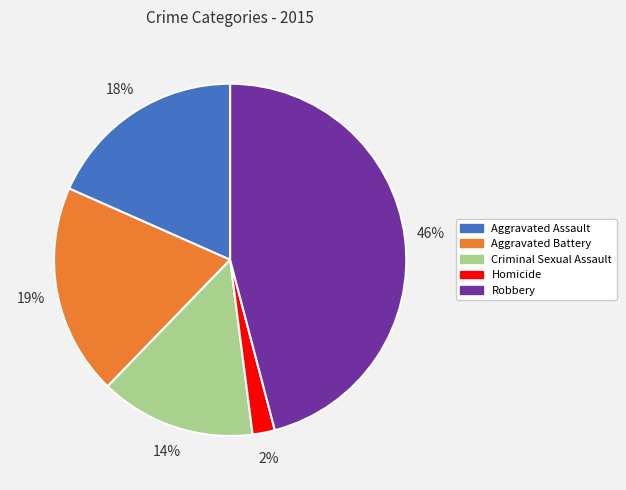

What percentage is the Aggravated Assault slice, to the nearest percent?

18%